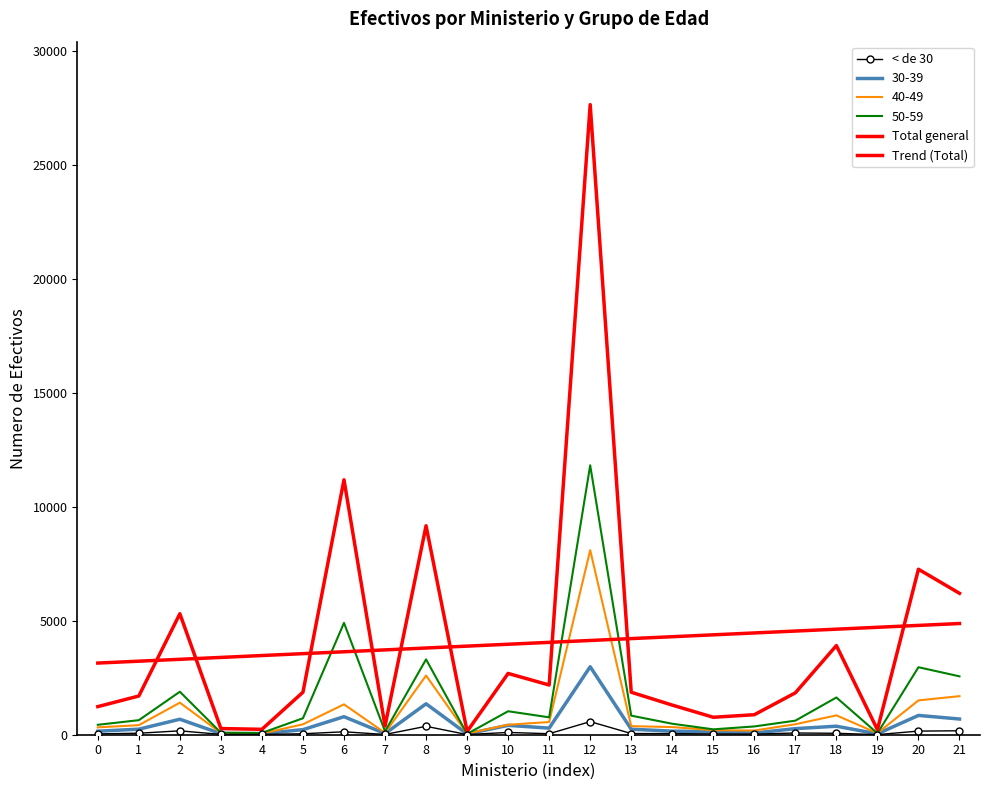

Is the value of Trend (Total) at 18 greater than the value of Total general at 1?

Yes